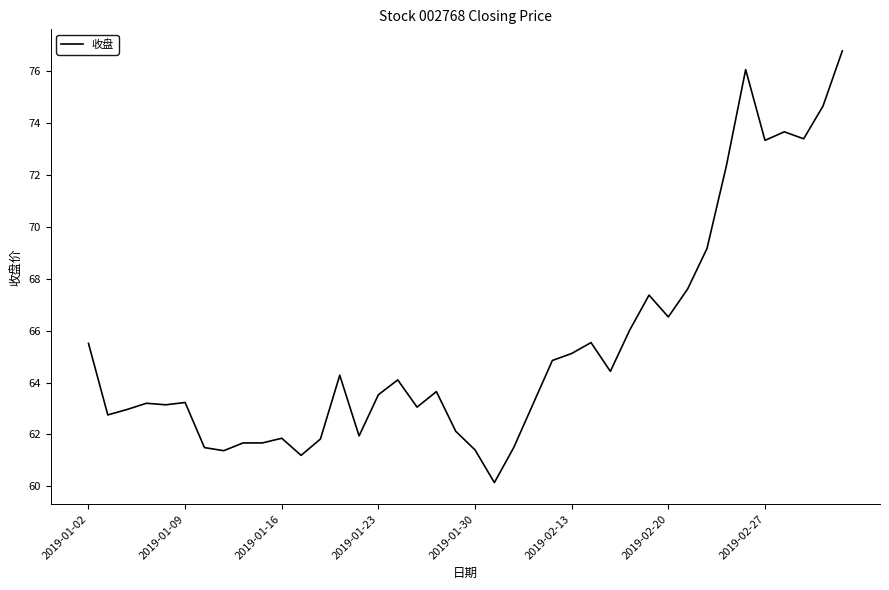

What is the minimum value shown in the chart?

60.1